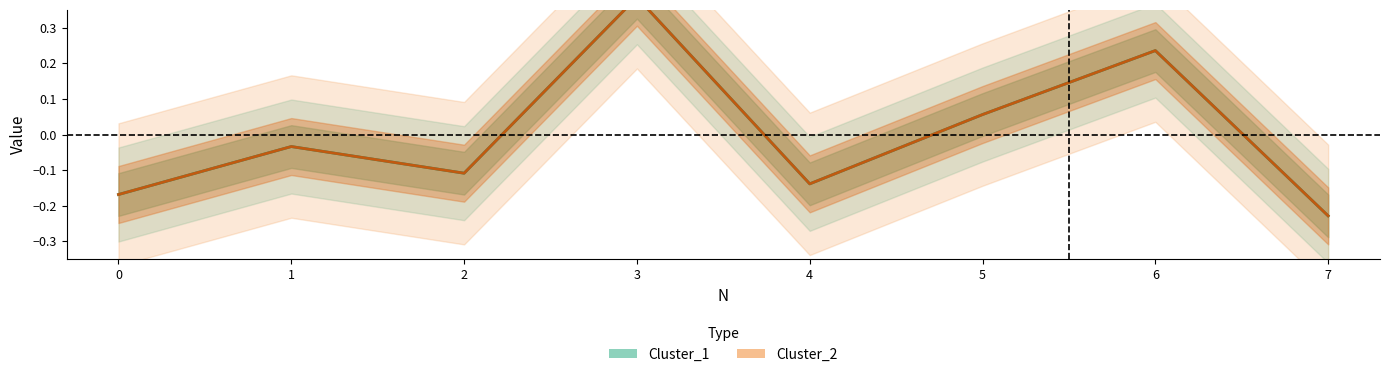

At which label does Cluster_2 reach its peak?

3